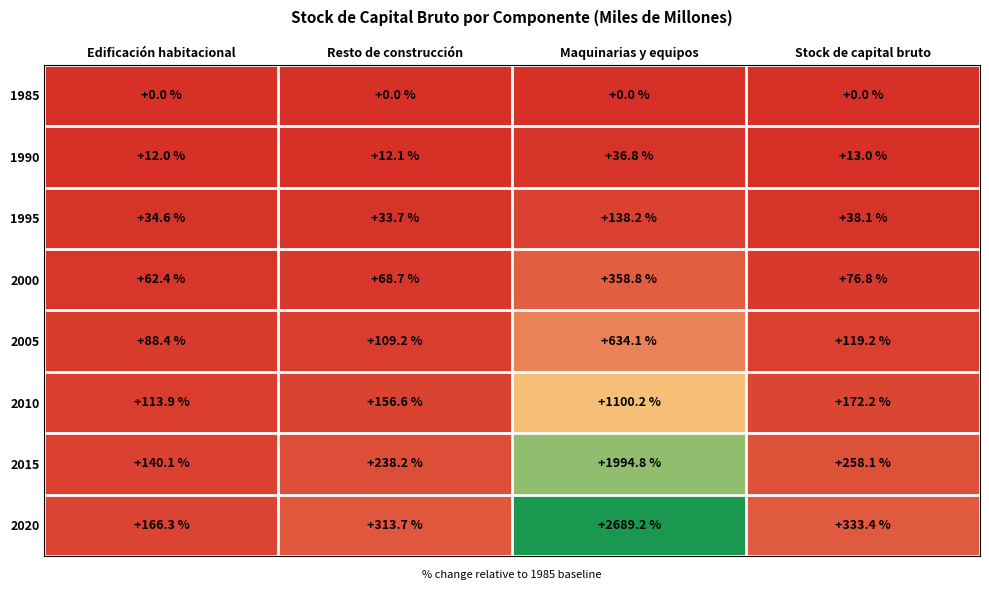

Rank the series by their maximum value, from highest to lowest.

2020, 2015, 2010, 2005, 2000, 1995, 1990, 1985